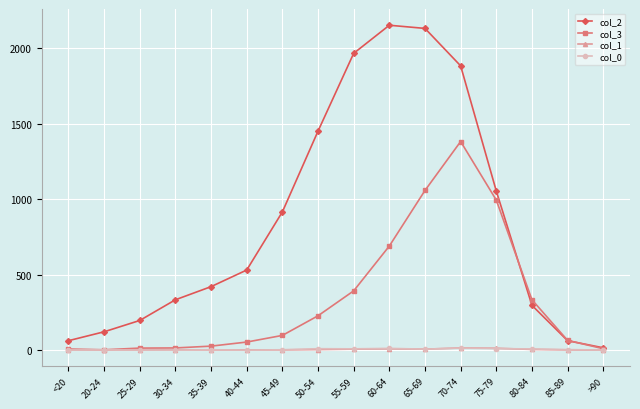

What is the maximum value shown in the chart?

2151